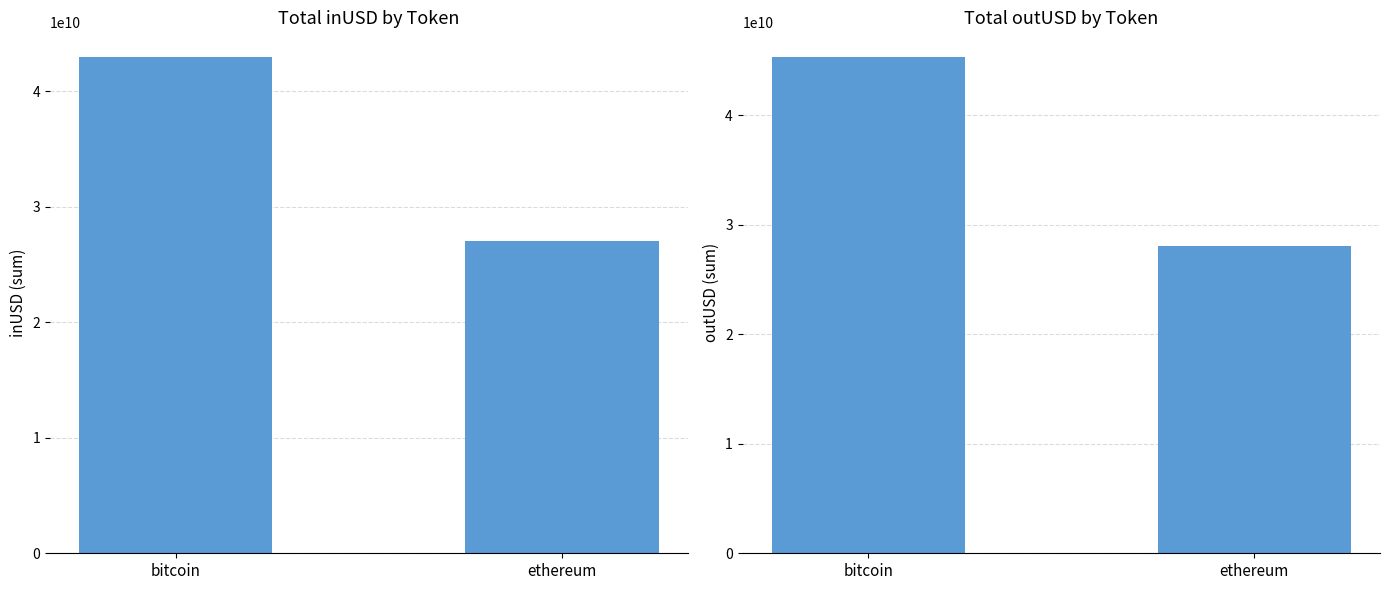

What is the label of the 2nd bar from the left?

ethereum